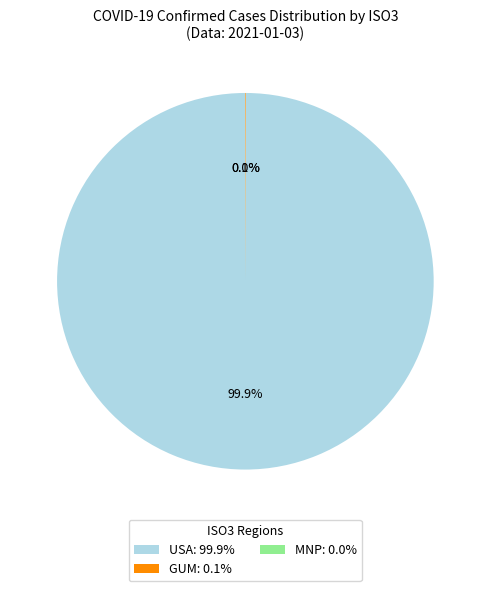

Does any single category account for the majority?

Yes